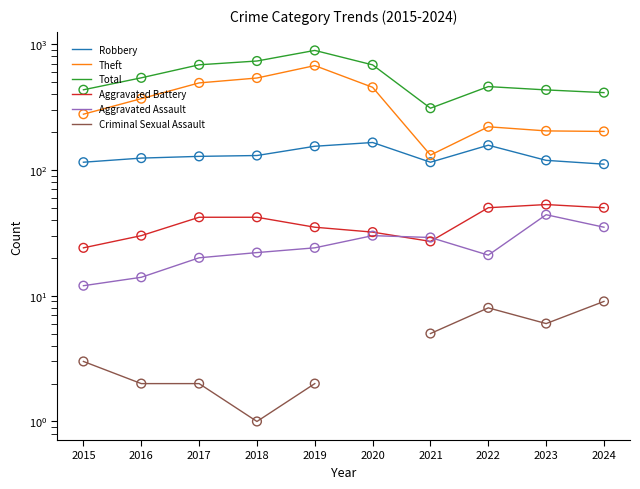

What is the total value across all series at 2016?

1077.0